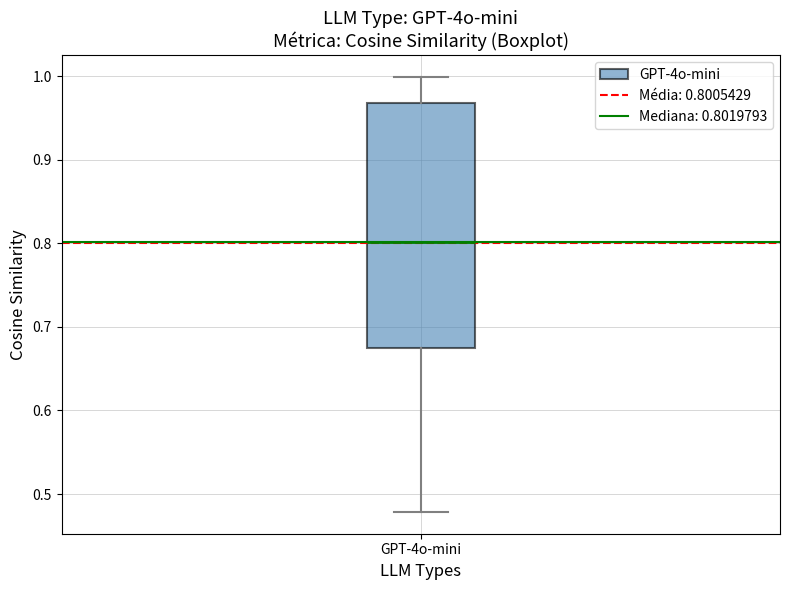

Transcribe this box plot: give where the median line is, the range the box spans, and where the two whiskers end, as read against the y-axis. The values are not printed on the chart, so give them approximately, as read against the axis.

median 0.80, box 0.67 to 0.97, whiskers 0.48 to 1.00